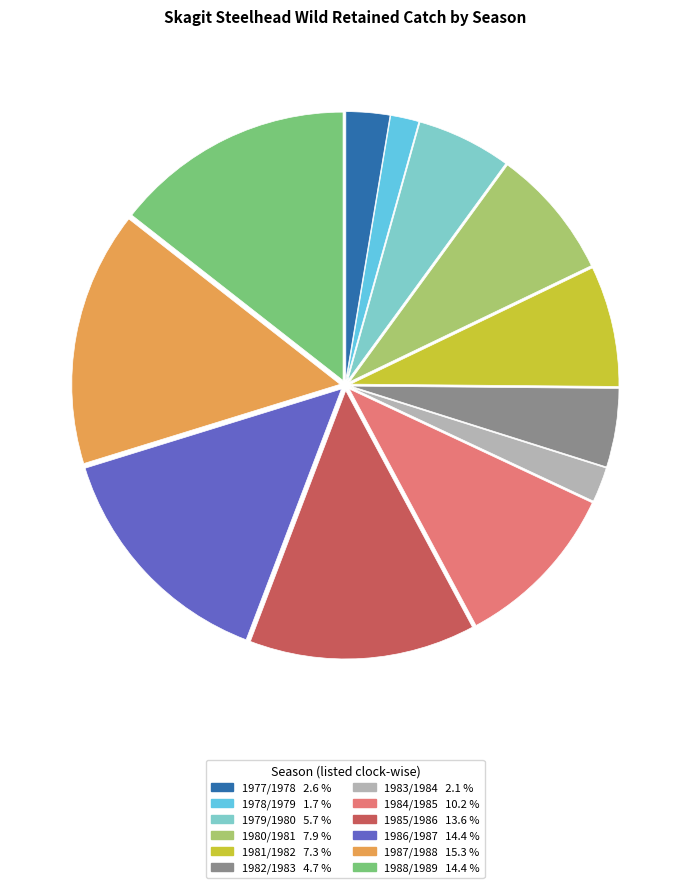

Is the sum of 1985/1986 and 1988/1989 greater than half?

No